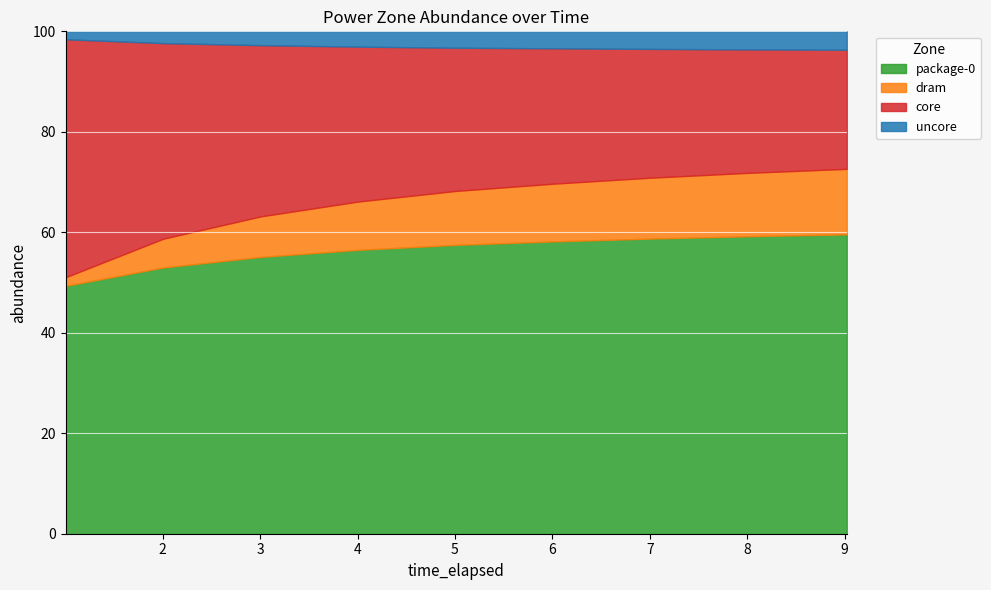

What is the lowest value of the package-0 series?

49.3